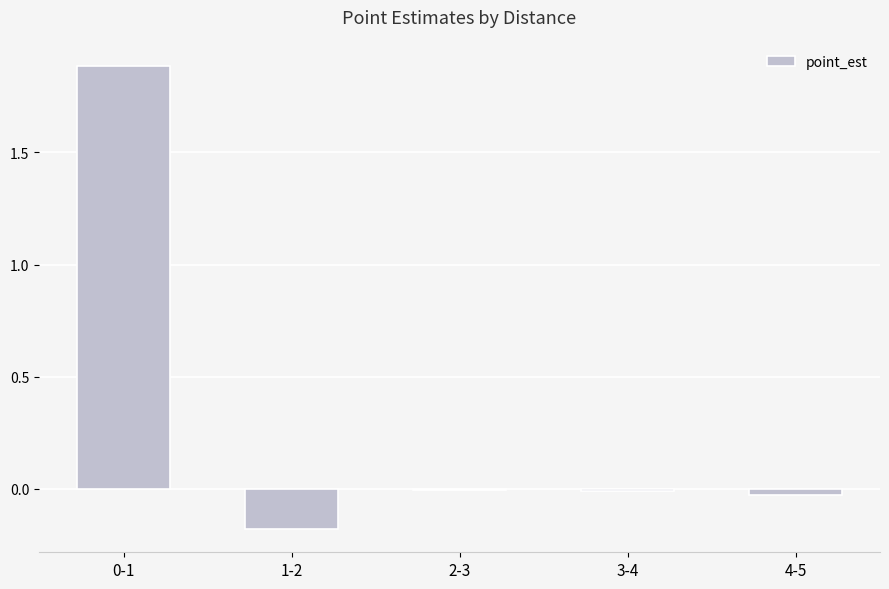

Is it true that the value at 1-2 is -0.3?

False